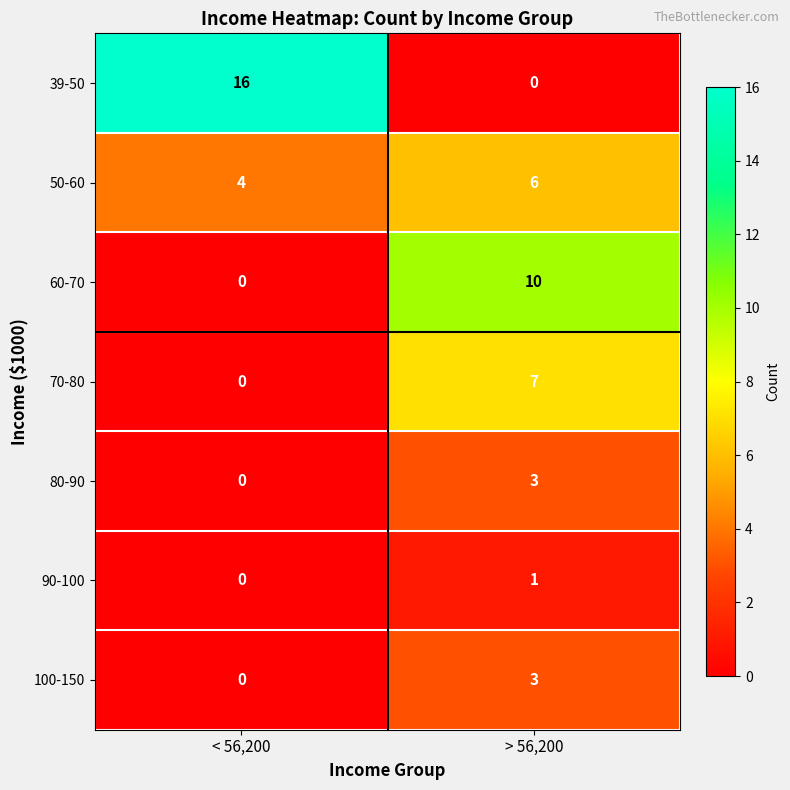

At how many categories does at least one series exceed 0?

2